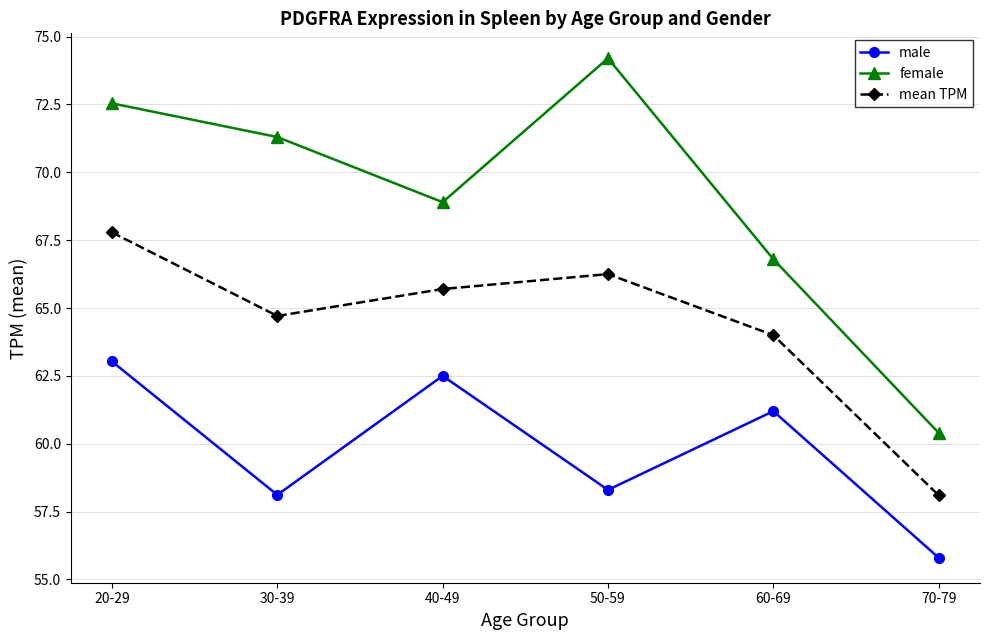

What is the value of the mean TPM point at the 3rd from the left?

65.7